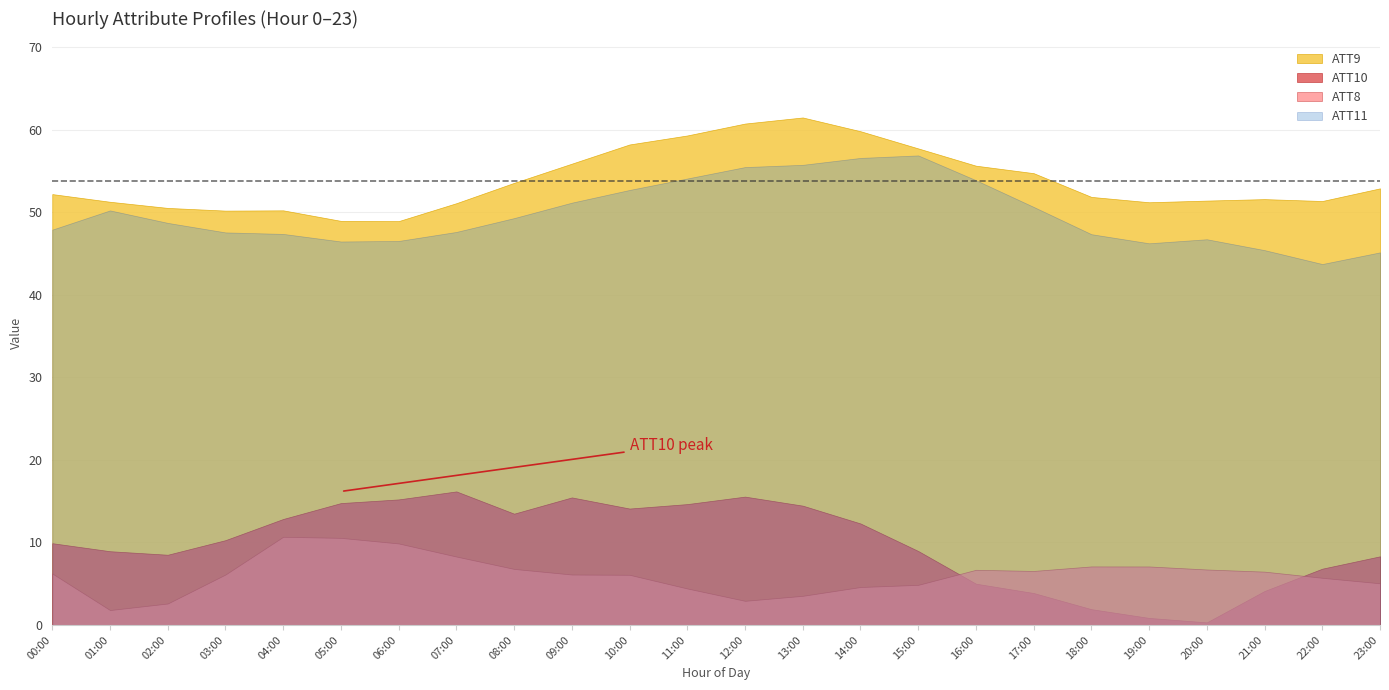

What is the highest value of the ATT11 series?

56.9